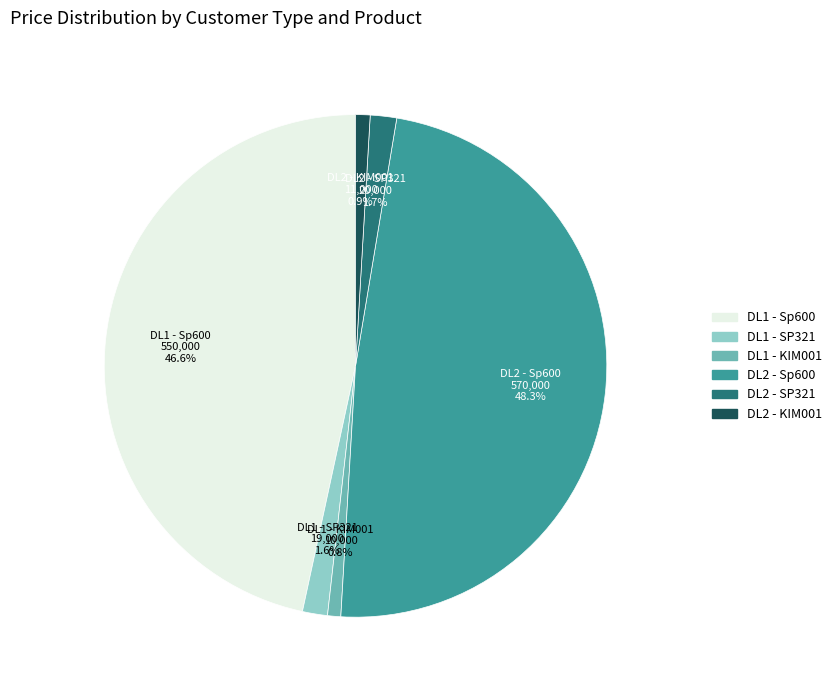

Which has a higher value, DL2 - KIM001 or DL1 - Sp600?

DL1 - Sp600